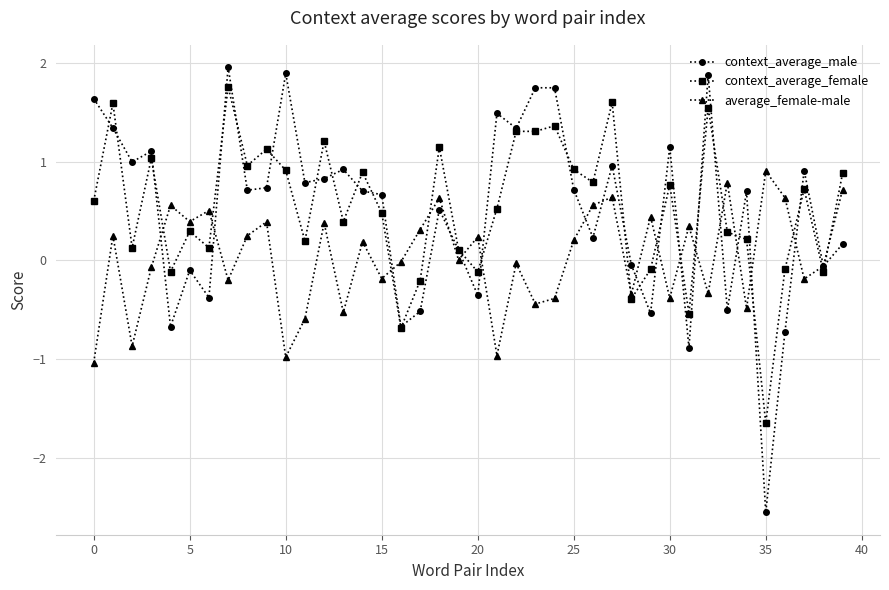

What is the maximum value shown in the chart?

2.0